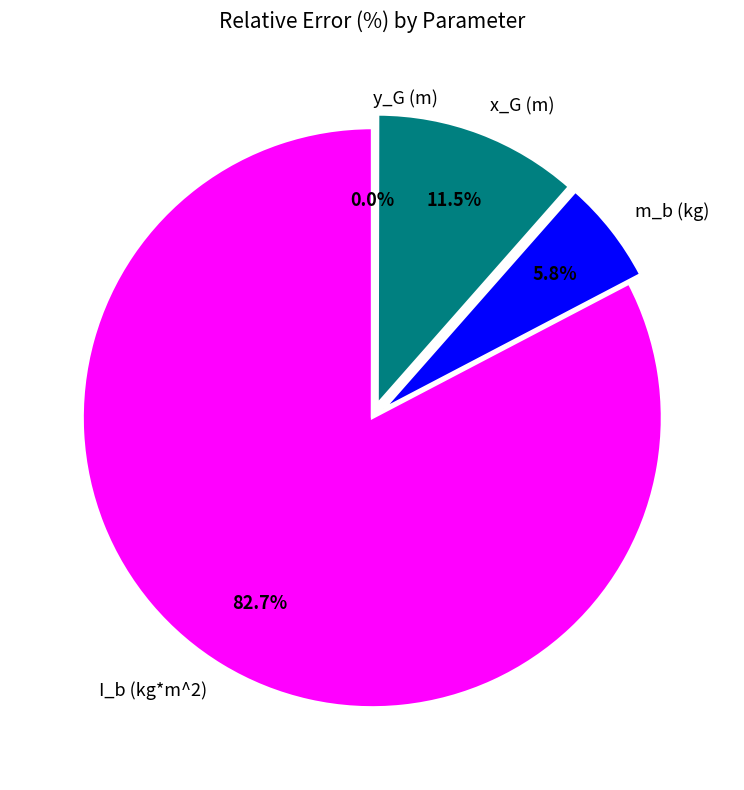

How much of the chart is everything except x_G (m)?

88.5%